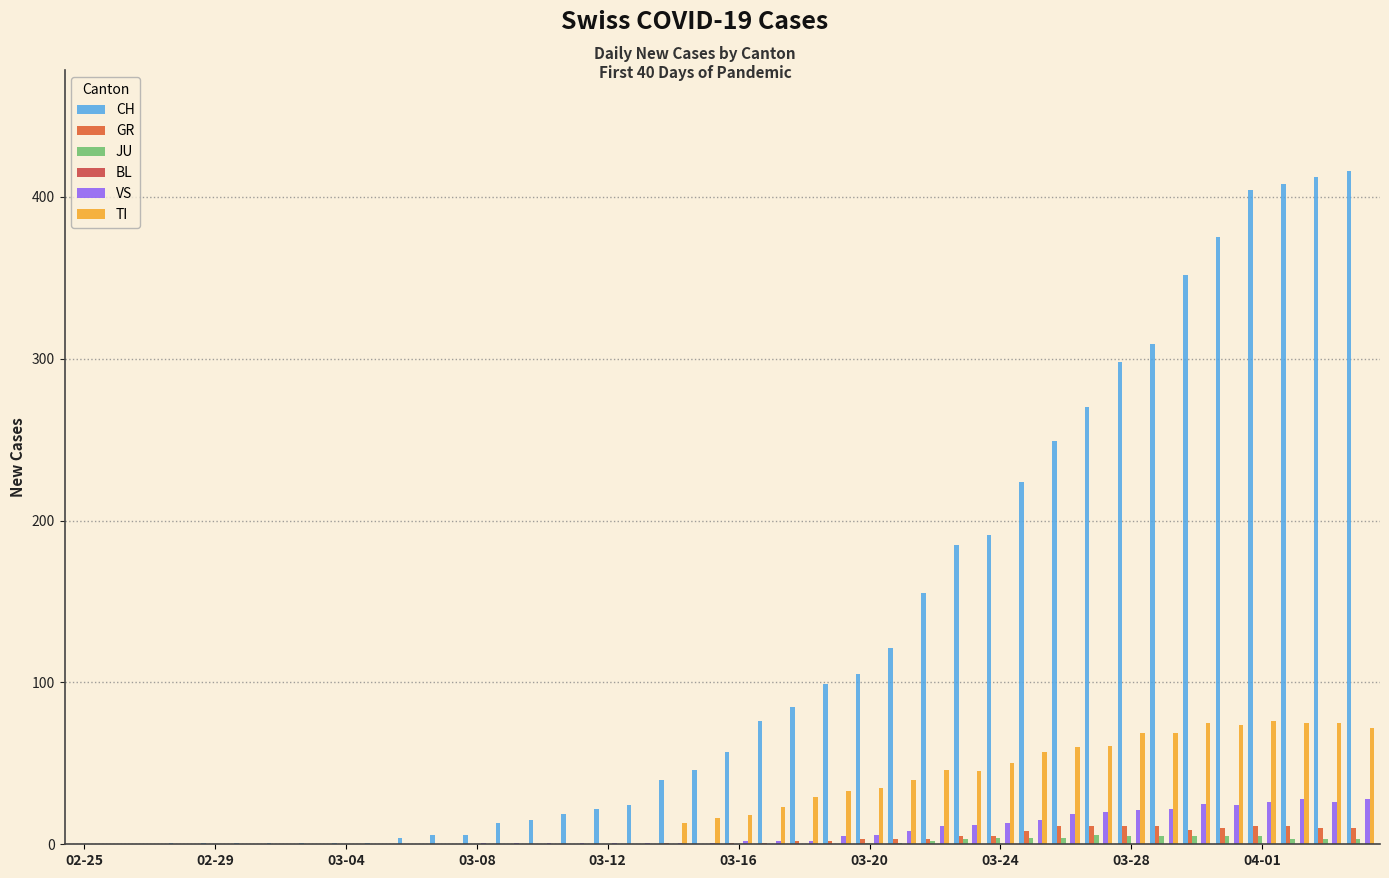

What is the sum of all JU values?

59